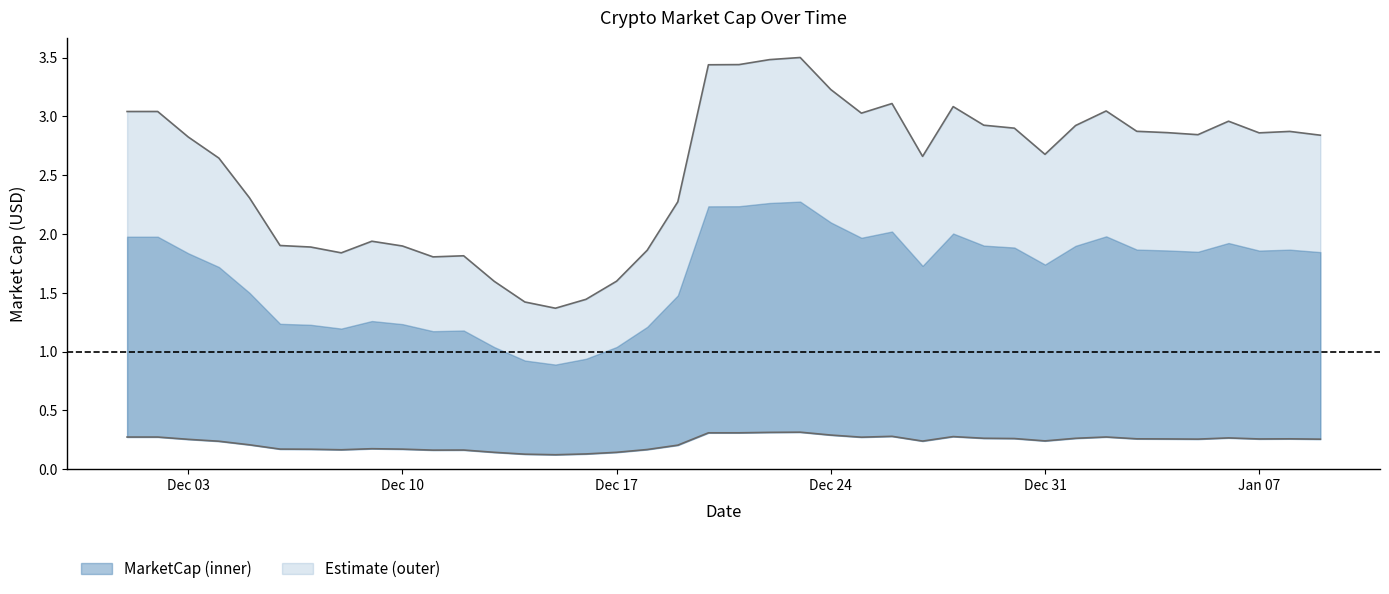

At which category does the data reach its first local valley?

08-12-2018